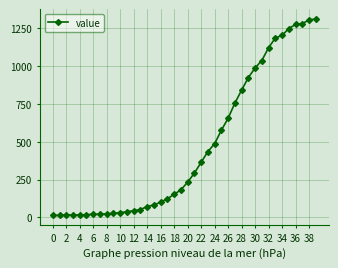

What is the maximum value shown in the chart?

1312